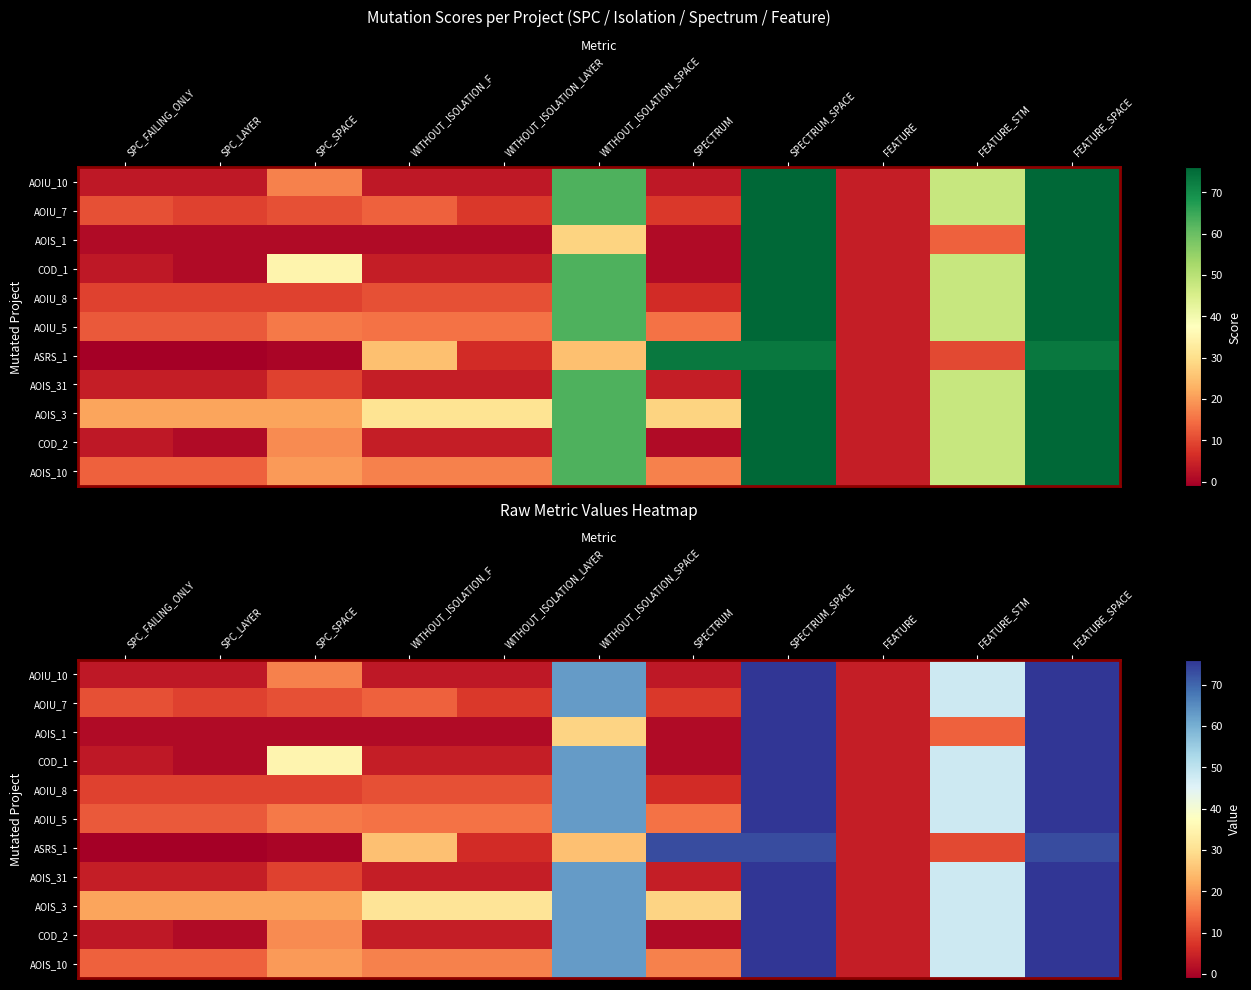

What is the average value of the AOIS_31 series?

27